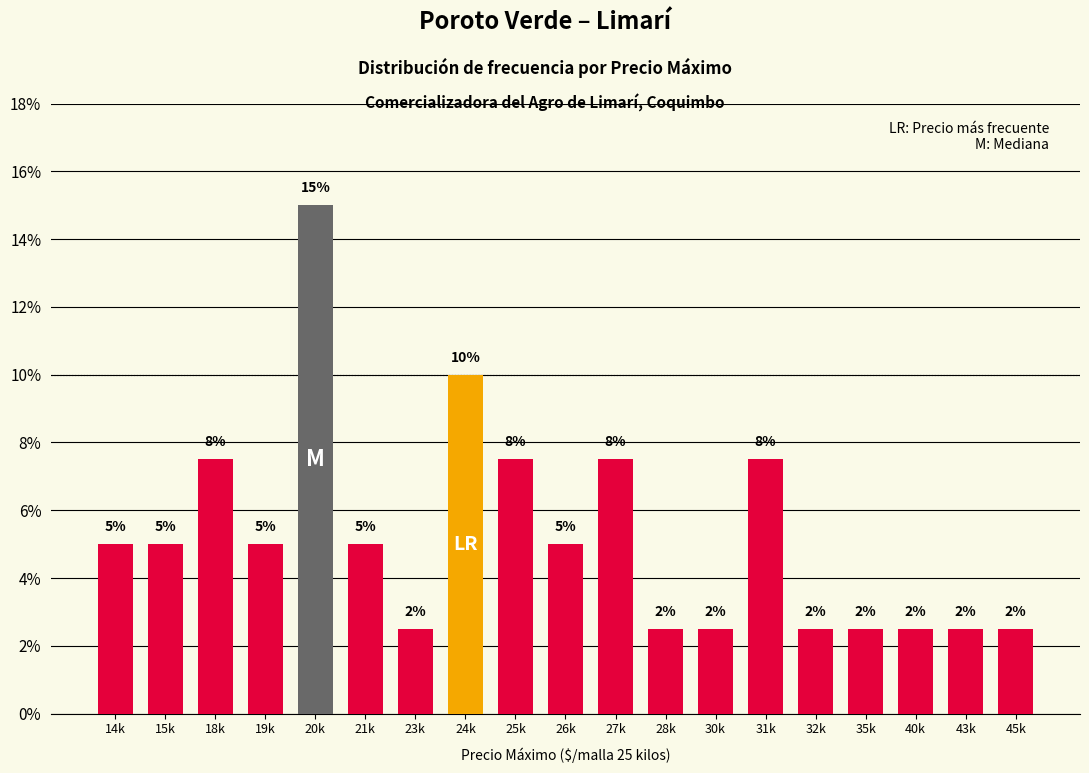

Reading right to left, what are all the values shown in this chart?

2.5	2.5	2.5	2.5	2.5	7.5	2.5	2.5	7.5	5.0	7.5	10.0	2.5	5.0	15.0	5.0	7.5	5.0	5.0